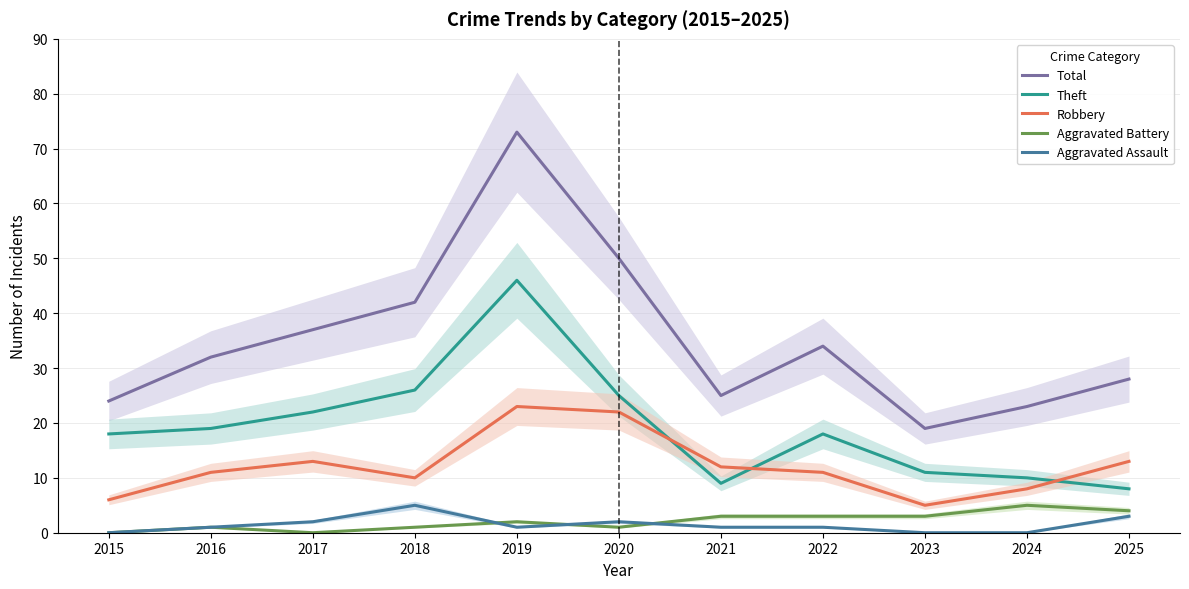

The value of Robbery at 2017 is 21. True or false?

False